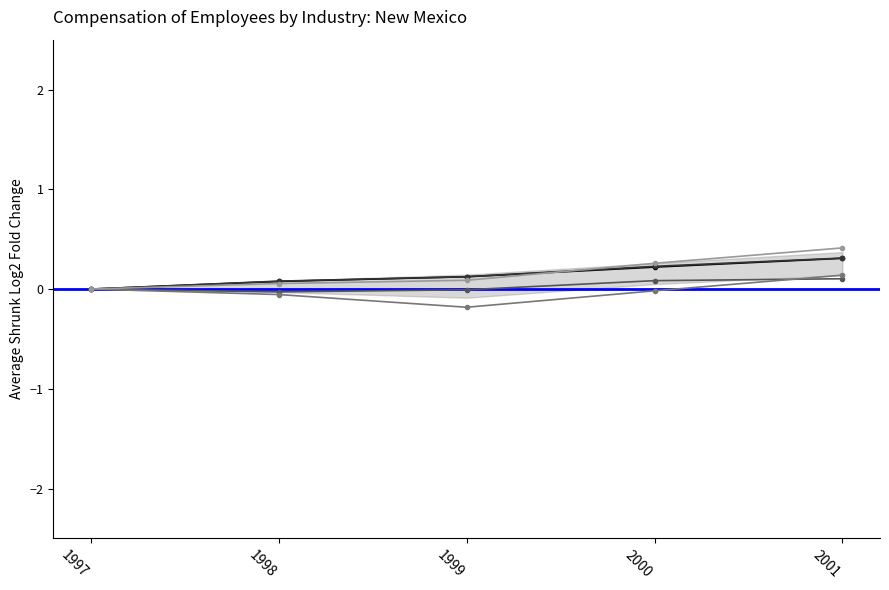

True or false: Private industries and Construction intersect in this chart.

True